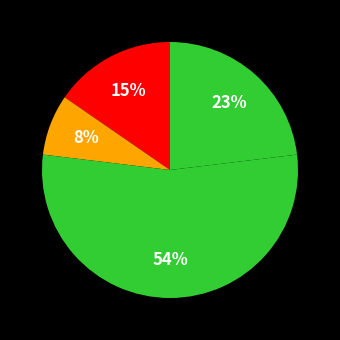

How many slices are in this pie chart?

4